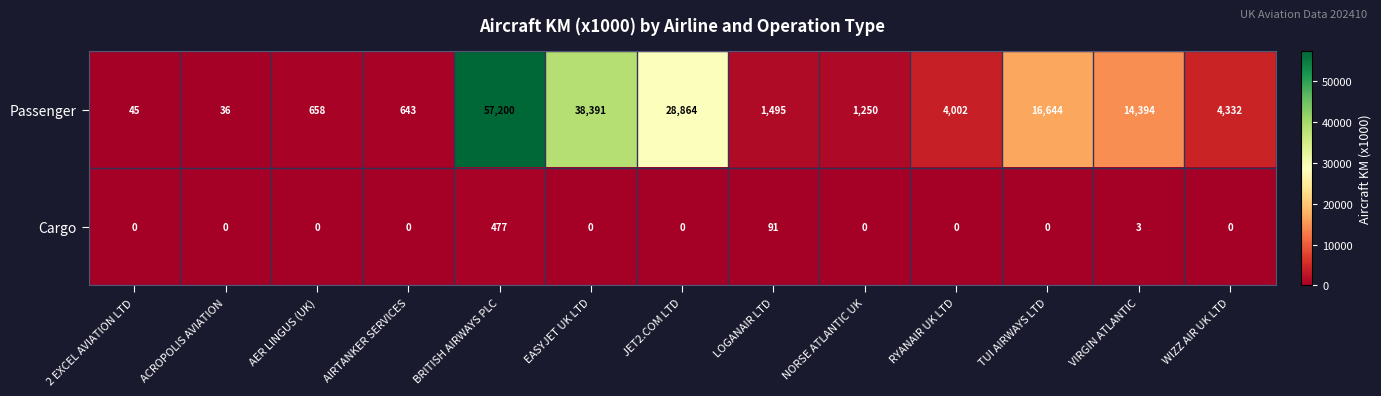

Reading right to left, what are all the values shown in this chart?

Passenger: WIZZ AIR UK LTD=4332	VIRGIN ATLANTIC=14394	TUI AIRWAYS LTD=16644	RYANAIR UK LTD=4002	NORSE ATLANTIC UK=1250	LOGANAIR LTD=1495	JET2.COM LTD=28864	EASYJET UK LTD=38391	BRITISH AIRWAYS PLC=57200	AIRTANKER SERVICES=643	AER LINGUS (UK)=658	ACROPOLIS AVIATION=36	2 EXCEL AVIATION LTD=45
Cargo: WIZZ AIR UK LTD=0	VIRGIN ATLANTIC=3	TUI AIRWAYS LTD=0	RYANAIR UK LTD=0	NORSE ATLANTIC UK=0	LOGANAIR LTD=91	JET2.COM LTD=0	EASYJET UK LTD=0	BRITISH AIRWAYS PLC=477	AIRTANKER SERVICES=0	AER LINGUS (UK)=0	ACROPOLIS AVIATION=0	2 EXCEL AVIATION LTD=0